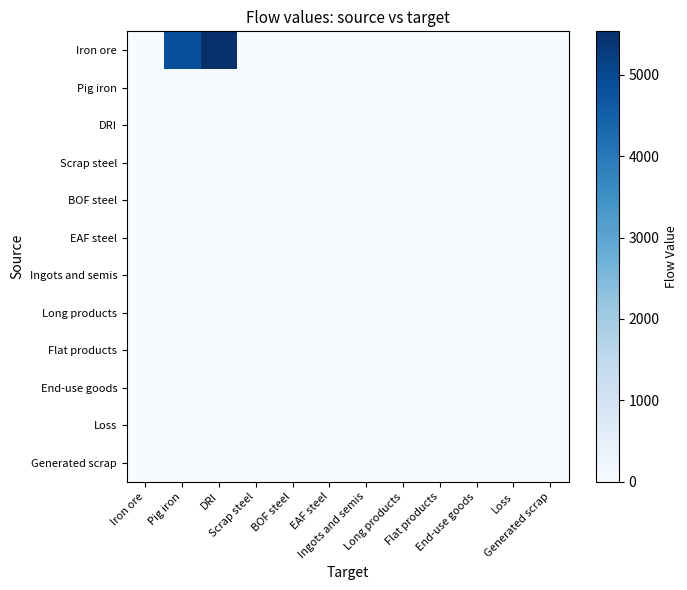

Which label corresponds to the largest value in the chart?

DRI